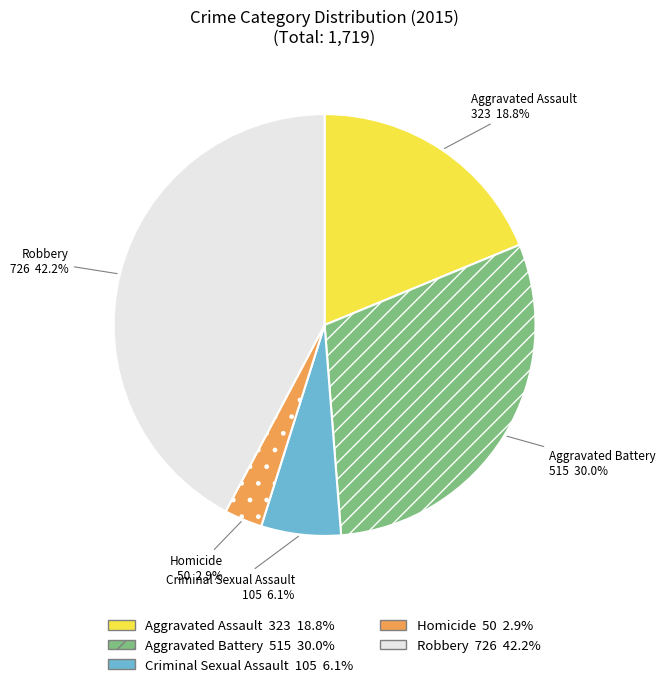

Which slice is the smallest?

Homicide